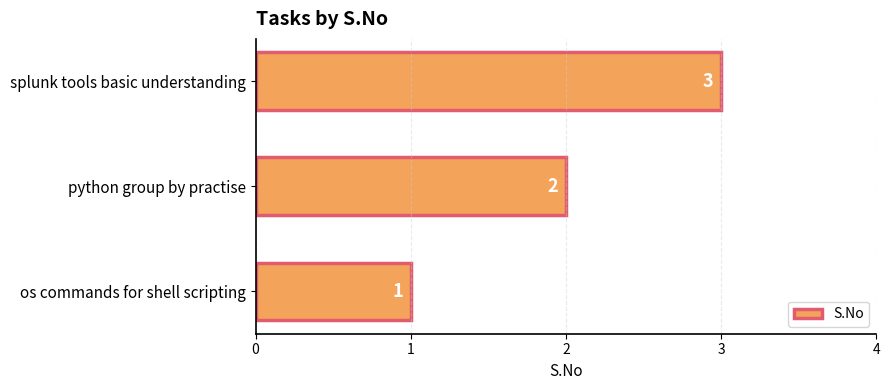

Count the values in the range 1 to 3.

3